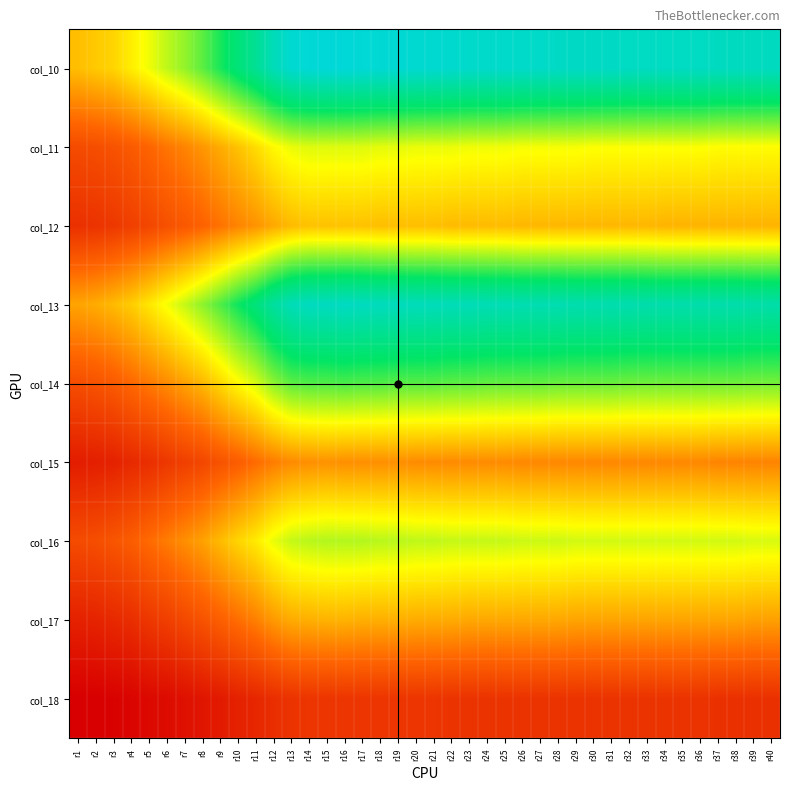

Reading right to left, transcribe all the data shown in this chart.

col_10: r40=171	r39=171	r38=171	r37=171	r36=172	r35=172	r34=172	r33=172	r32=172	r31=173	r30=173	r29=173	r28=173	r27=174	r26=174	r25=175	r24=175	r23=175	r22=176	r21=177	r20=177	r19=178	r18=178	r17=179	r16=180	r15=180	r14=179	r13=177	r12=168	r11=155	r10=145	r9=134	r8=123	r7=114	r6=107	r5=99	r4=92	r3=85	r2=82	r1=79
col_11: r40=96	r39=96	r38=96	r37=96	r36=97	r35=97	r34=97	r33=97	r32=97	r31=97	r30=97	r29=98	r28=98	r27=98	r26=98	r25=99	r24=99	r23=99	r22=100	r21=100	r20=100	r19=101	r18=101	r17=102	r16=102	r15=102	r14=102	r13=100	r12=95	r11=87	r10=80	r9=74	r8=68	r7=63	r6=59	r5=54	r4=50	r3=47	r2=45	r1=44
col_12: r40=76	r39=76	r38=76	r37=76	r36=76	r35=76	r34=76	r33=77	r32=77	r31=77	r30=77	r29=77	r28=77	r27=77	r26=77	r25=78	r24=78	r23=78	r22=78	r21=79	r20=79	r19=79	r18=79	r17=80	r16=80	r15=80	r14=80	r13=78	r12=73	r11=67	r10=63	r9=58	r8=53	r7=49	r6=46	r5=42	r4=39	r3=36	r2=34	r1=33
col_13: r40=163	r39=163	r38=164	r37=164	r36=164	r35=164	r34=164	r33=164	r32=165	r31=165	r30=165	r29=165	r28=166	r27=166	r26=166	r25=167	r24=167	r23=168	r22=168	r21=169	r20=169	r19=170	r18=170	r17=171	r16=172	r15=171	r14=171	r13=168	r12=159	r11=146	r10=136	r9=125	r8=115	r7=106	r6=98	r5=90	r4=83	r3=78	r2=74	r1=72
col_14: r40=119	r39=119	r38=120	r37=120	r36=120	r35=120	r34=120	r33=120	r32=120	r31=121	r30=121	r29=121	r28=121	r27=122	r26=122	r25=122	r24=122	r23=123	r22=123	r21=124	r20=124	r19=124	r18=125	r17=125	r16=126	r15=125	r14=125	r13=123	r12=115	r11=103	r10=95	r9=86	r8=77	r7=71	r6=65	r5=60	r4=55	r3=50	r2=47	r1=45
col_15: r40=63	r39=63	r38=63	r37=63	r36=64	r35=64	r34=64	r33=64	r32=64	r31=64	r30=64	r29=64	r28=64	r27=64	r26=64	r25=65	r24=65	r23=65	r22=65	r21=65	r20=65	r19=66	r18=66	r17=66	r16=66	r15=67	r14=66	r13=65	r12=61	r11=56	r10=51	r9=47	r8=42	r7=39	r6=36	r5=32	r4=30	r3=27	r2=26	r1=25
col_16: r40=103	r39=103	r38=104	r37=104	r36=104	r35=104	r34=104	r33=104	r32=104	r31=104	r30=104	r29=104	r28=105	r27=105	r26=105	r25=106	r24=106	r23=106	r22=106	r21=107	r20=107	r19=108	r18=108	r17=109	r16=109	r15=109	r14=108	r13=106	r12=100	r11=91	r10=85	r9=78	r8=71	r7=66	r6=61	r5=56	r4=51	r3=48	r2=45	r1=44
col_17: r40=71	r39=71	r38=72	r37=72	r36=72	r35=72	r34=72	r33=72	r32=72	r31=72	r30=72	r29=72	r28=73	r27=73	r26=73	r25=73	r24=73	r23=73	r22=74	r21=74	r20=74	r19=75	r18=75	r17=75	r16=76	r15=76	r14=75	r13=74	r12=69	r11=62	r10=57	r9=52	r8=47	r7=43	r6=39	r5=36	r4=32	r3=30	r2=28	r1=27
col_18: r40=33	r39=33	r38=33	r37=33	r36=34	r35=34	r34=34	r33=34	r32=34	r31=34	r30=34	r29=34	r28=34	r27=34	r26=34	r25=34	r24=34	r23=34	r22=34	r21=35	r20=35	r19=35	r18=35	r17=35	r16=35	r15=35	r14=35	r13=34	r12=32	r11=29	r10=27	r9=24	r8=22	r7=20	r6=18	r5=17	r4=15	r3=14	r2=13	r1=13